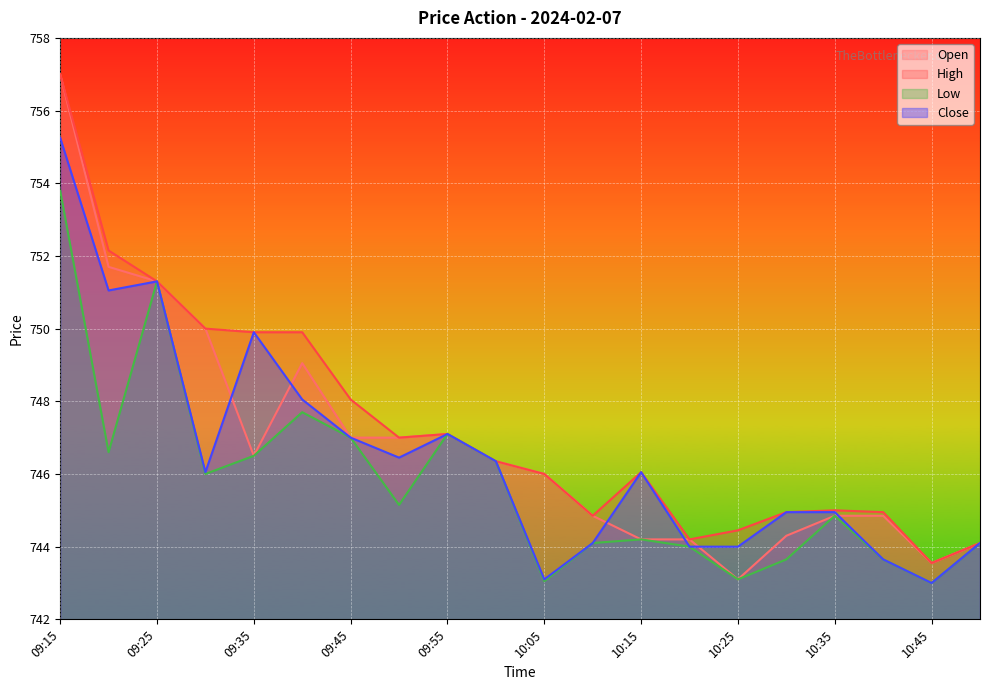

The Open series shows 1257.1 at 10:25. True or false?

False